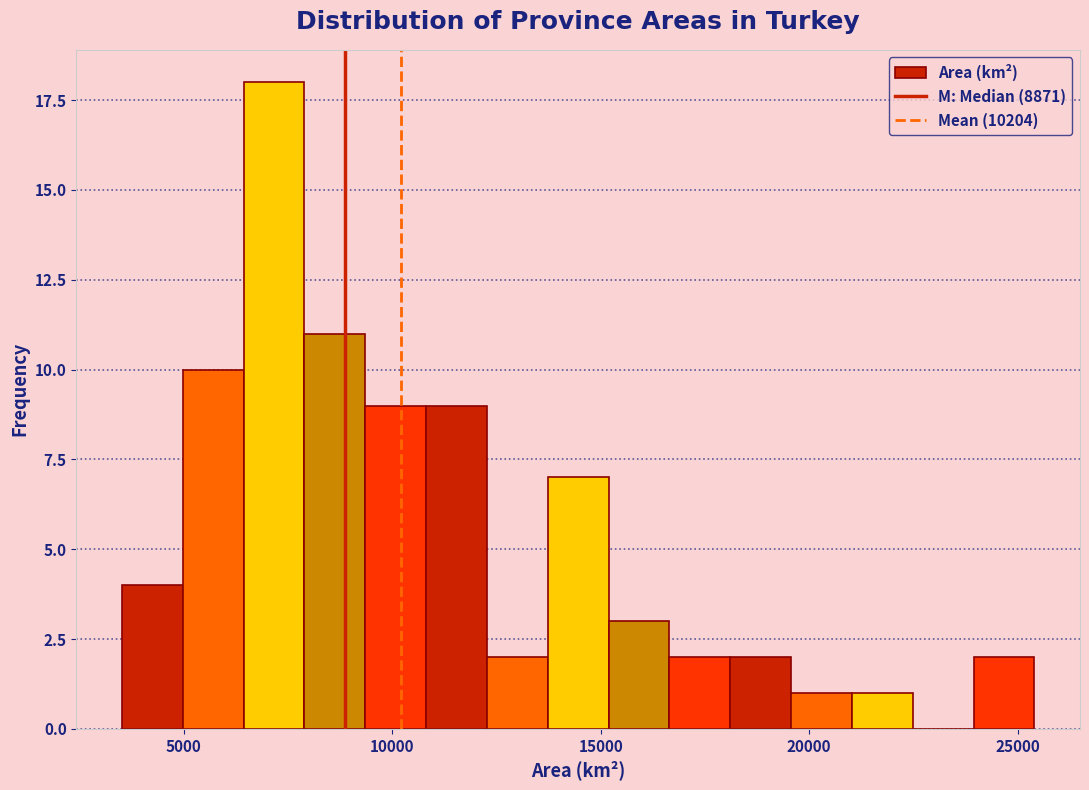

Read against the x-axis, roughly where is the centre of the tallest bar?

7000